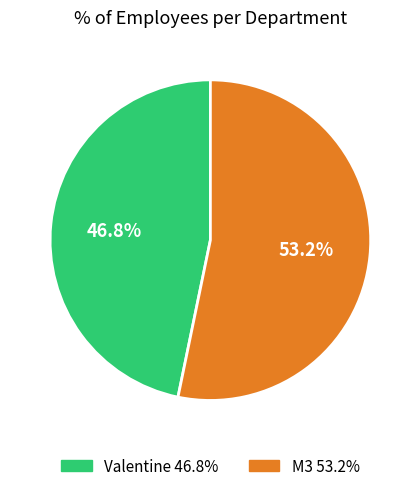

How many slices are in this pie chart?

2